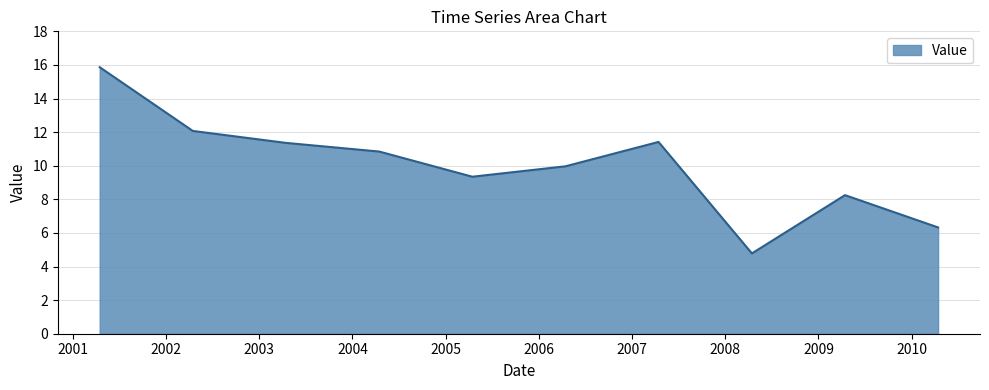

How many lines are shown in the chart?

1